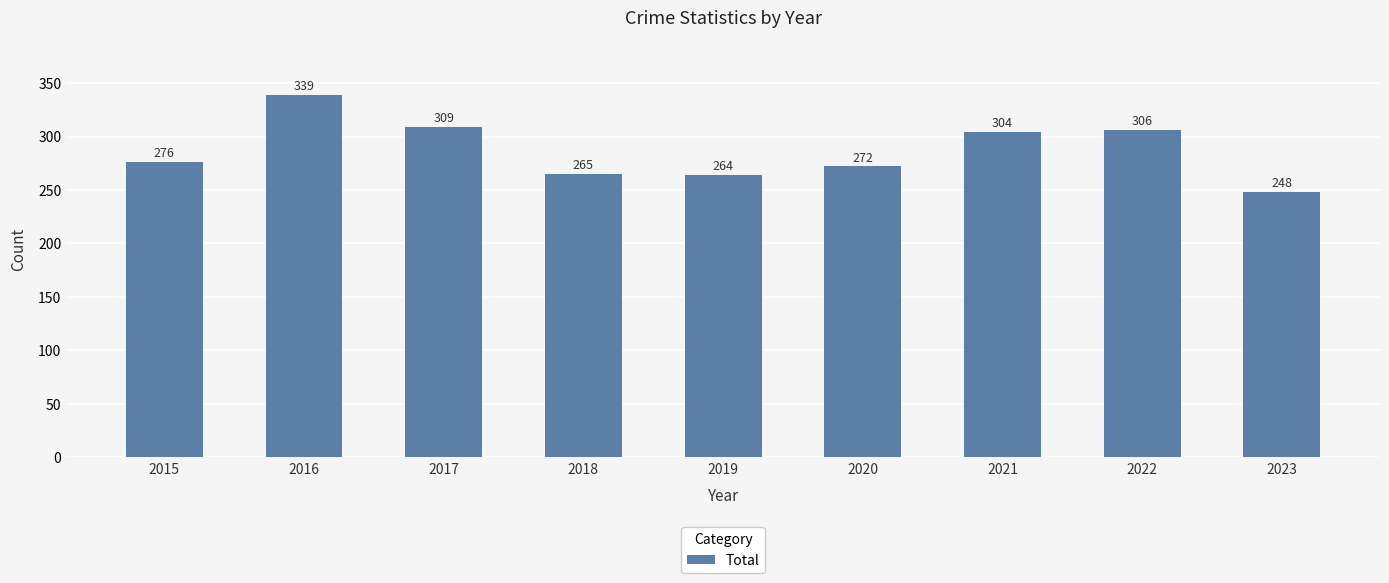

True or false: the data shows 339 at 2016.

True